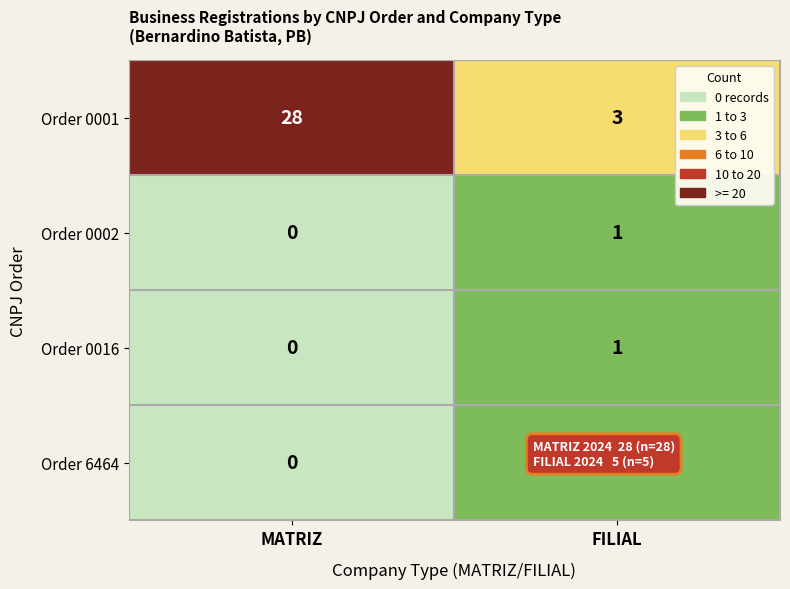

At which label is Order 6464 closest to 0?

MATRIZ